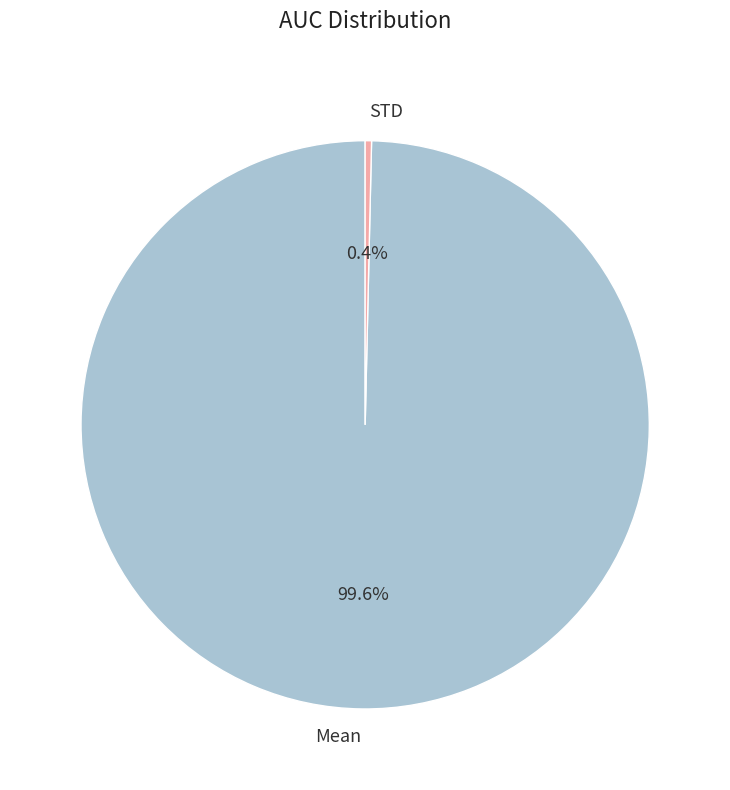

Does STD account for over 50% of the chart?

No